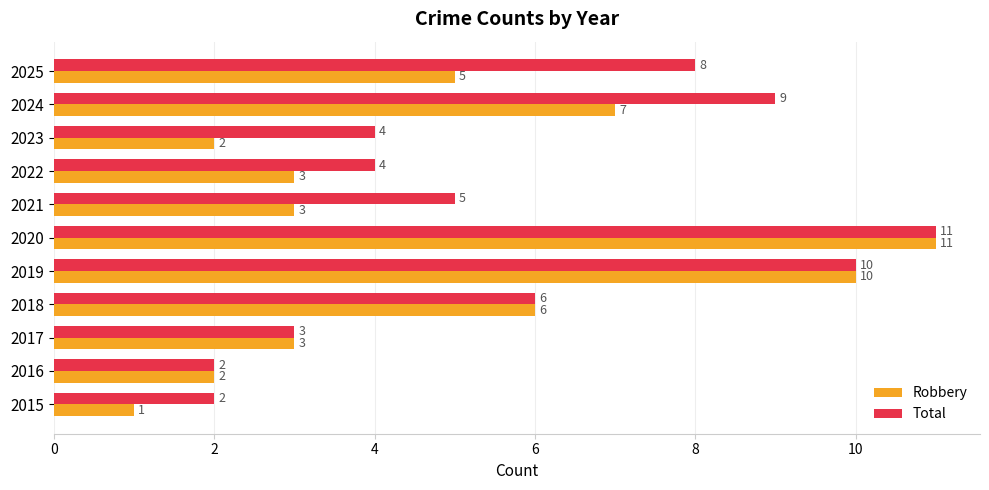

The Total series shows 11 at 2020. True or false?

True